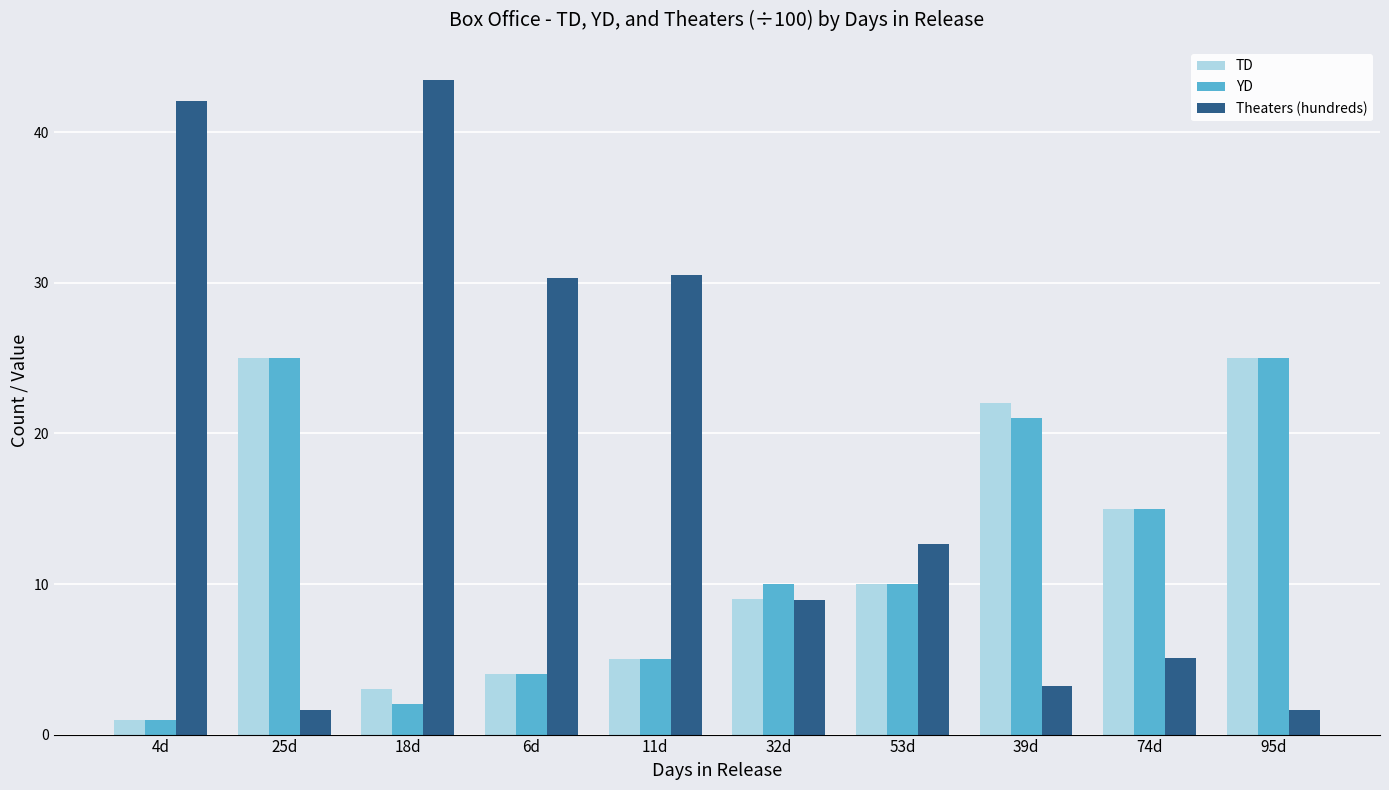

What is the greatest value displayed?

43.5